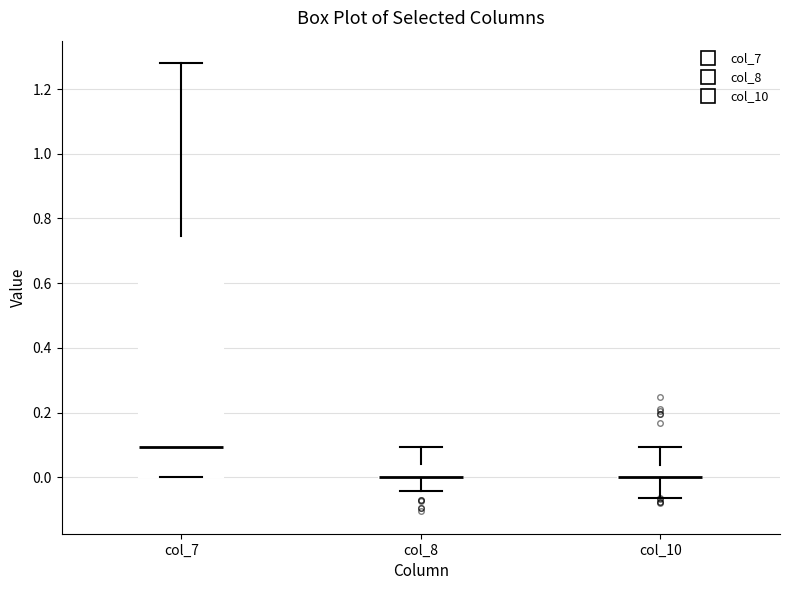

Reading left to right, transcribe this box plot: for each box, give where its median line is, the range the box spans, and where its two whiskers end, as read against the y-axis. The values are not printed on the chart, so give them approximately, as read against the axis.

col_7: median 0.10, box 0.00 to 0.74, whiskers 0.00 to 1.28
col_8: median 0.00 (drawn on the box's lower edge), box 0.00 to 0.04, whiskers -0.04 to 0.10
col_10: median 0.00 (drawn on the box's lower edge), box 0.00 to 0.04, whiskers -0.06 to 0.10